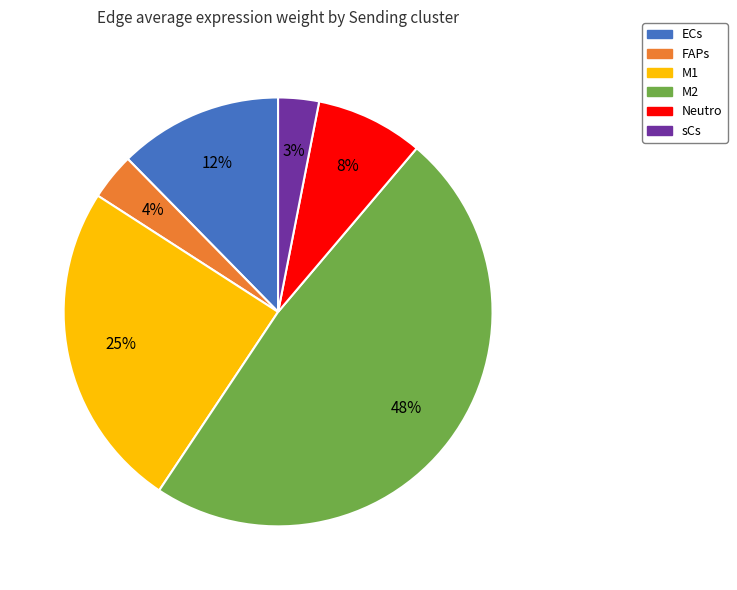

Does ECs account for over 50% of the chart?

No